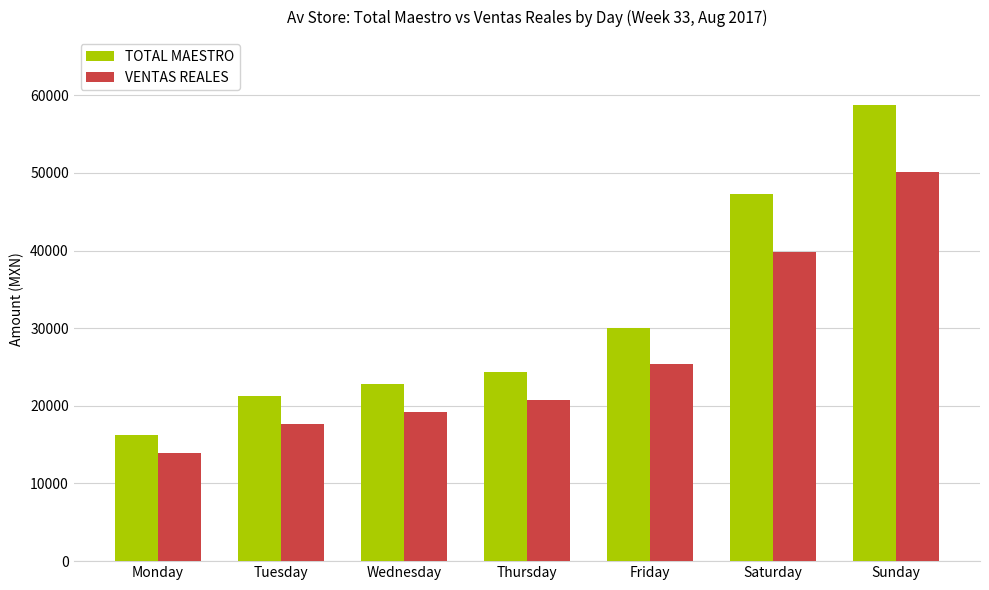

What is the average value of the TOTAL MAESTRO series?

31525.6